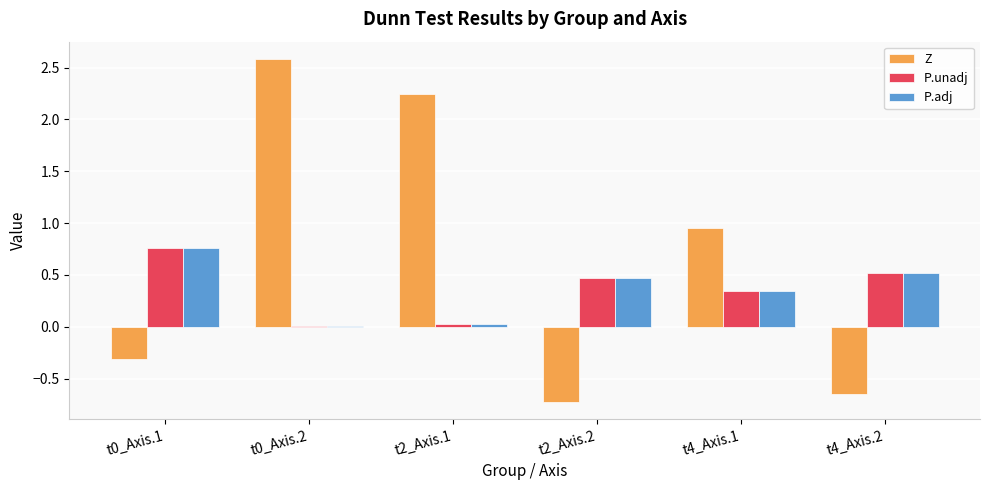

Which series changed the most between t2_Axis.1 and t4_Axis.2?

Z